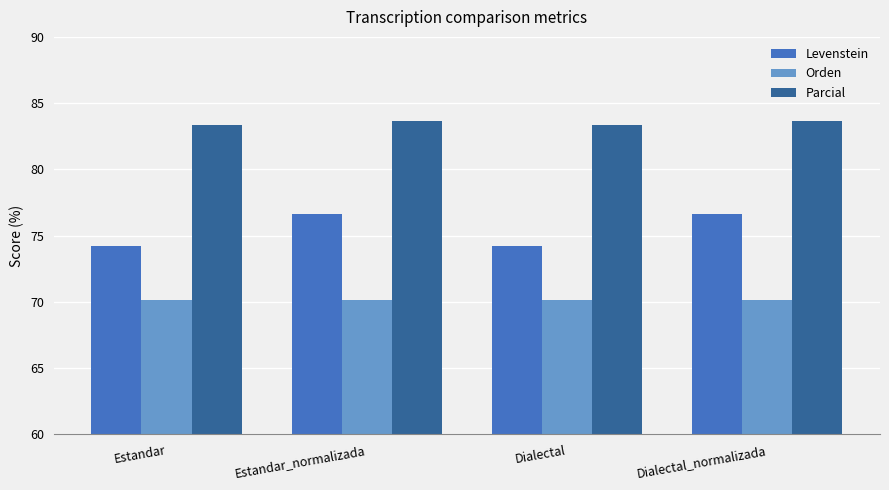

What are all the series names shown in the legend?

Levenstein, Orden, Parcial